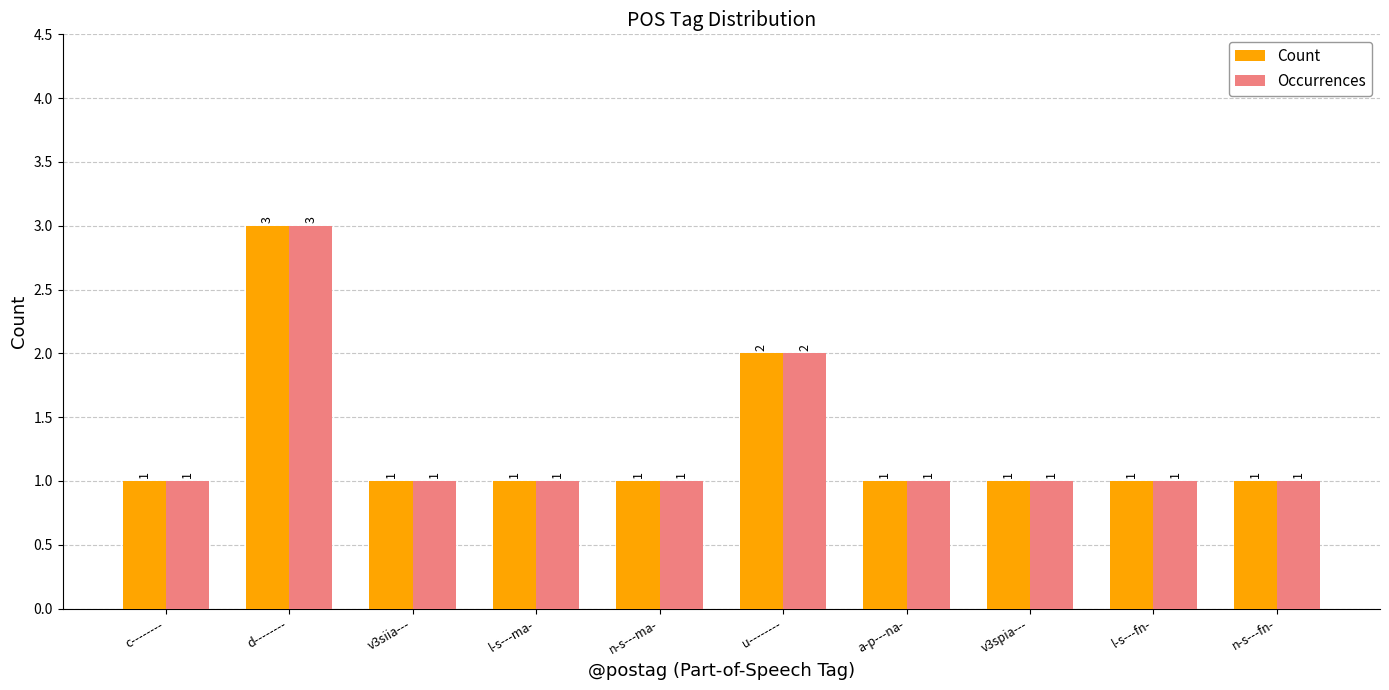

How many Count values are between 1 and 2?

9